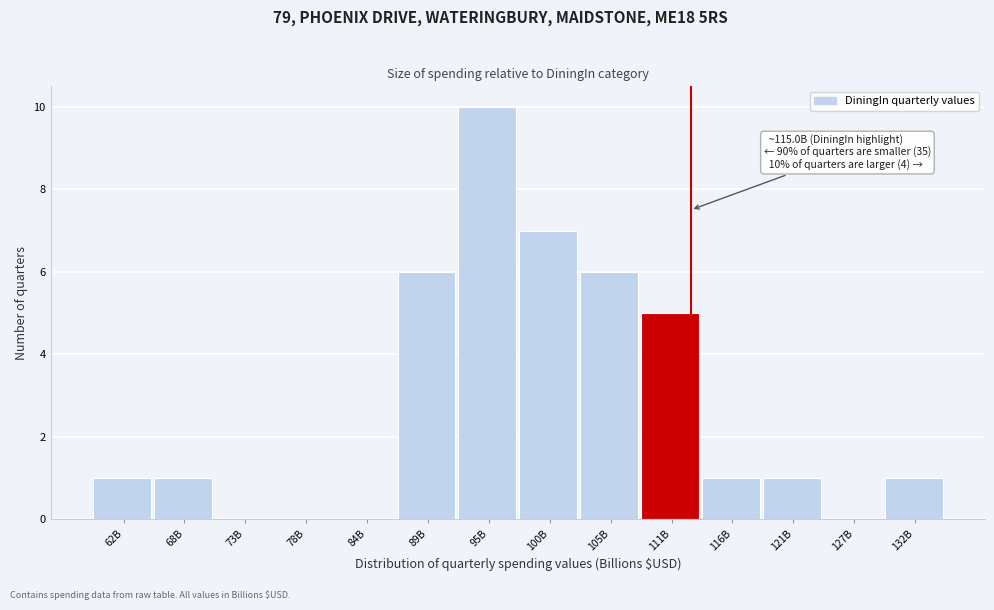

Reading left to right, what are all the values shown in this chart?

62B=1	68B=1	73B=0	78B=0	84B=0	89B=6	95B=10	100B=7	105B=6	111B=5	116B=1	121B=1	127B=0	132B=1